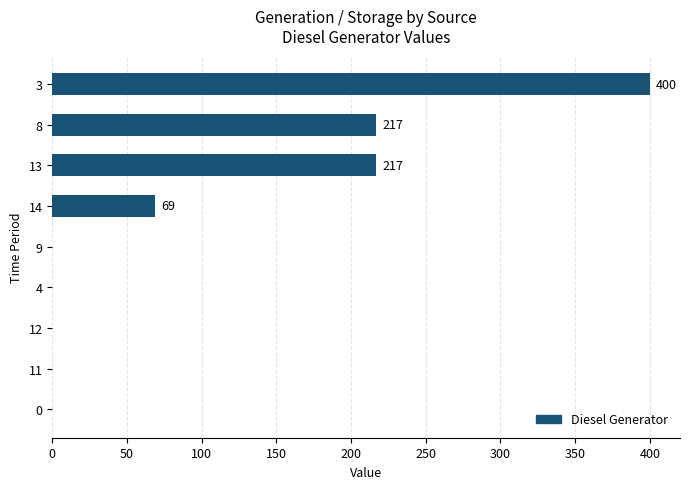

True or false: the data shows 217 at 13.

True